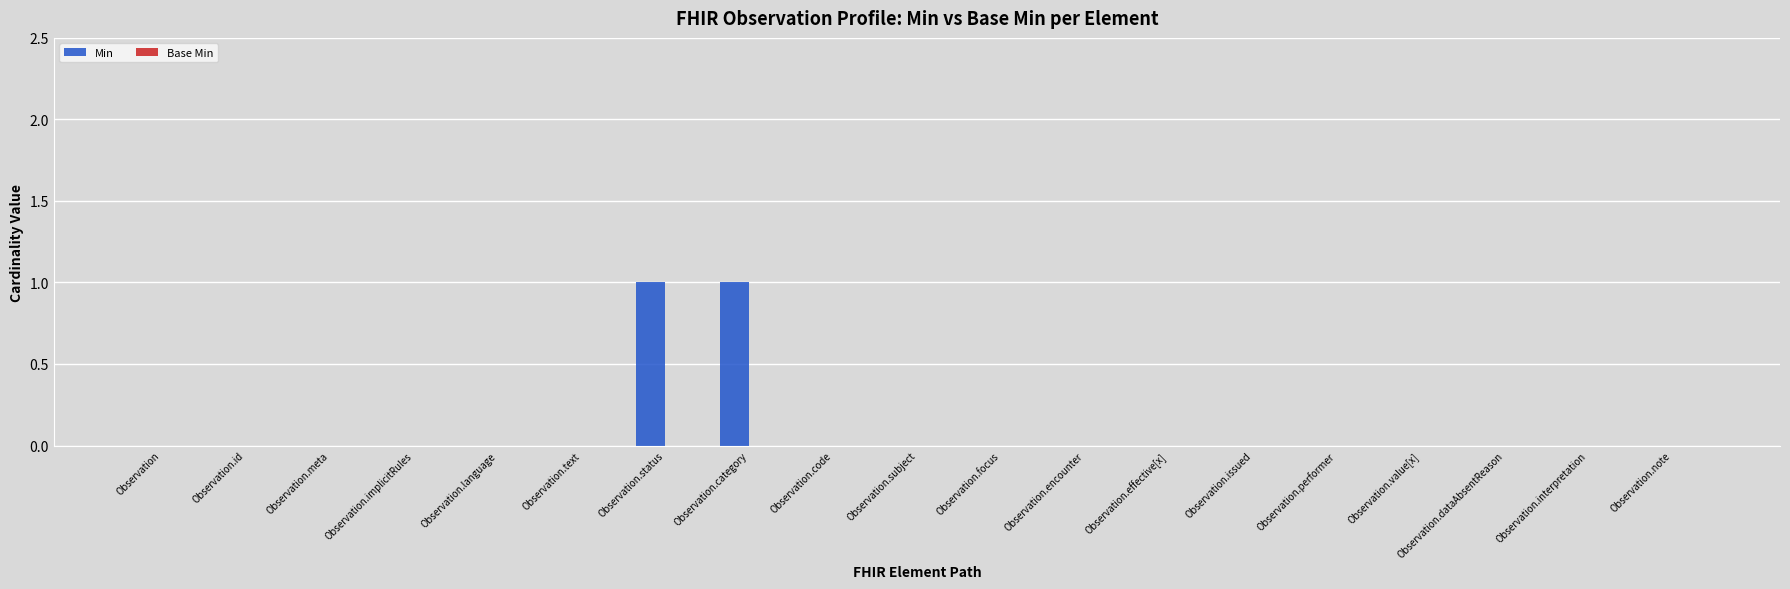

Is it true that the value at Observation.value[x] is 0?

True